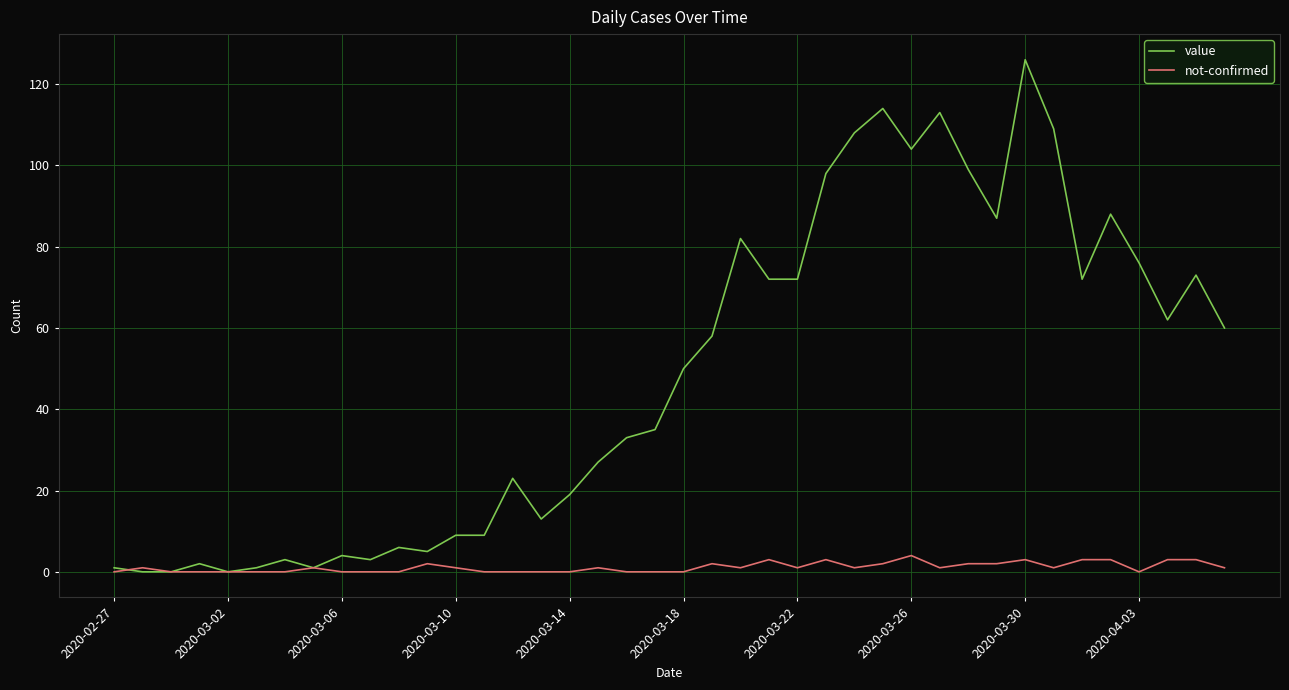

Which series has the largest total across all categories?

value